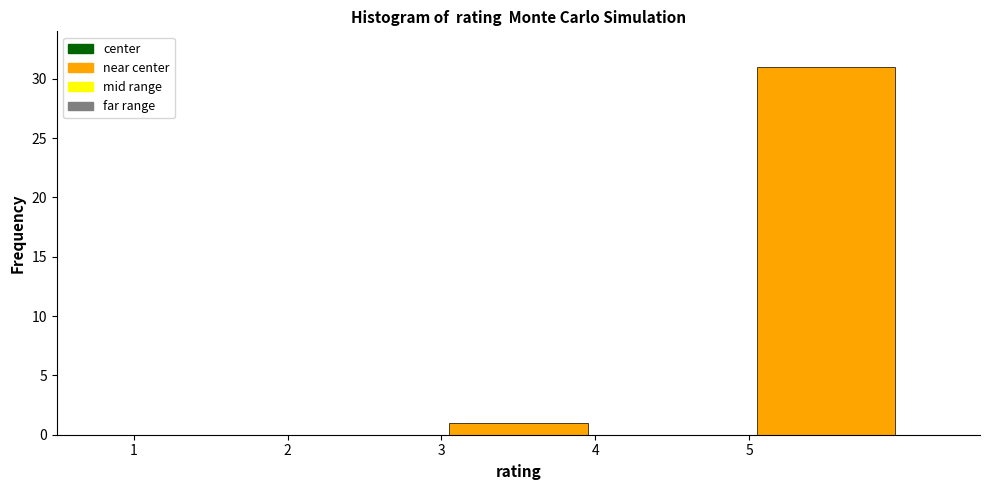

Over which range of the x-axis is the bar tallest?

5 to 6